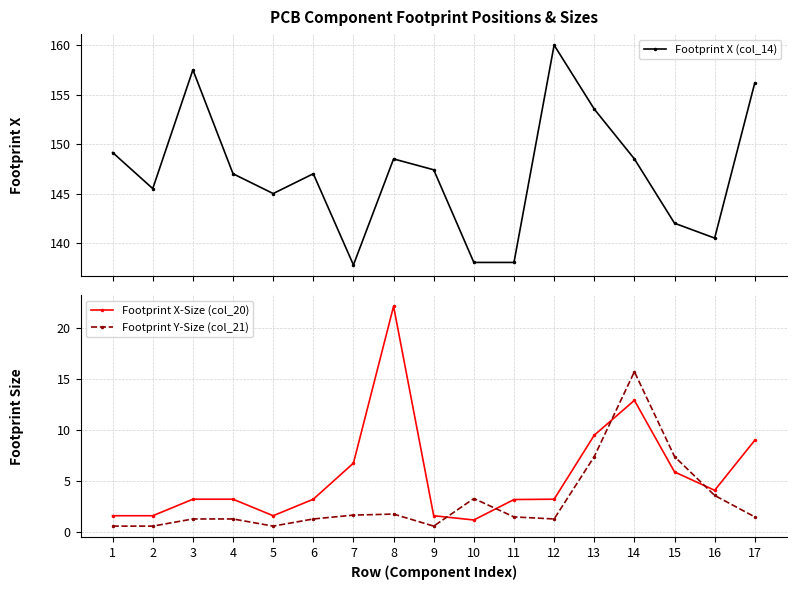

Reading left to right, extract all data points from this chart.

Footprint X (col_14): 149.1	145.5	157.5	147.0	145.0	147.0	137.8	148.5	147.4	138.0	138.0	160.0	153.5	148.5	142.0	140.5	156.2
Footprint X-Size (col_20): 1.6	1.6	3.2	3.2	1.6	3.2	6.8	22.1	1.6	1.2	3.2	3.2	9.5	12.9	5.9	4.1	9.0
Footprint Y-Size (col_21): 0.6	0.6	1.3	1.3	0.6	1.3	1.7	1.8	0.6	3.3	1.5	1.3	7.4	15.7	7.4	3.6	1.5